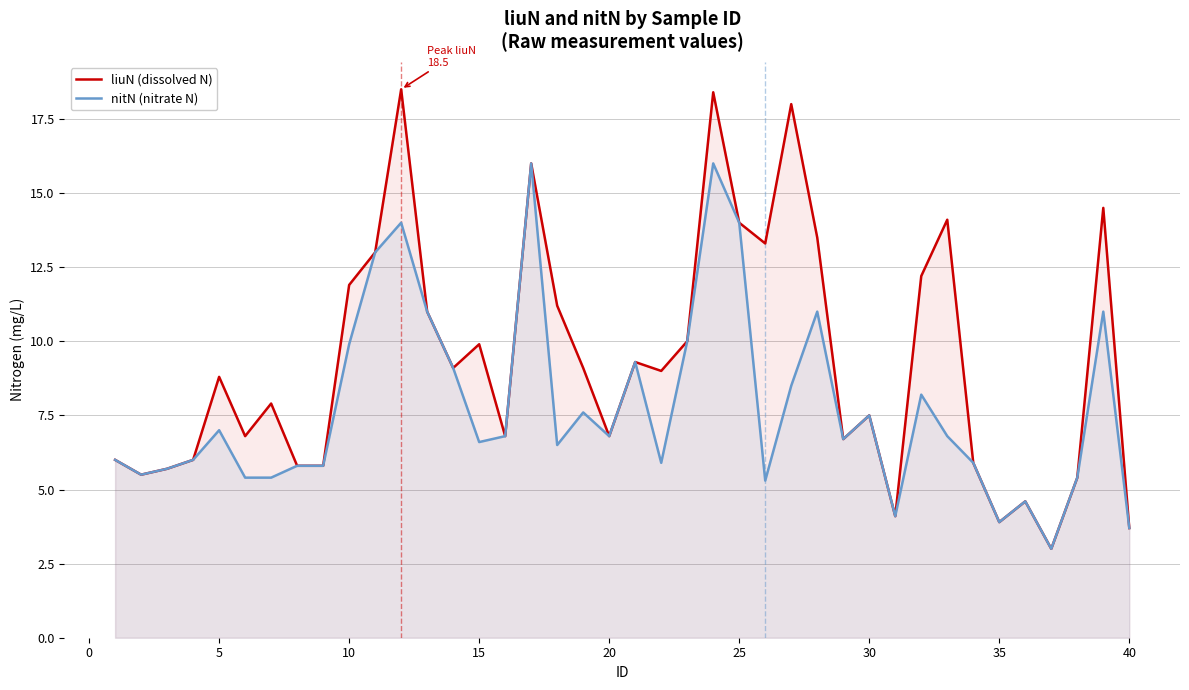

Which series has the largest total across all categories?

liuN (dissolved N)